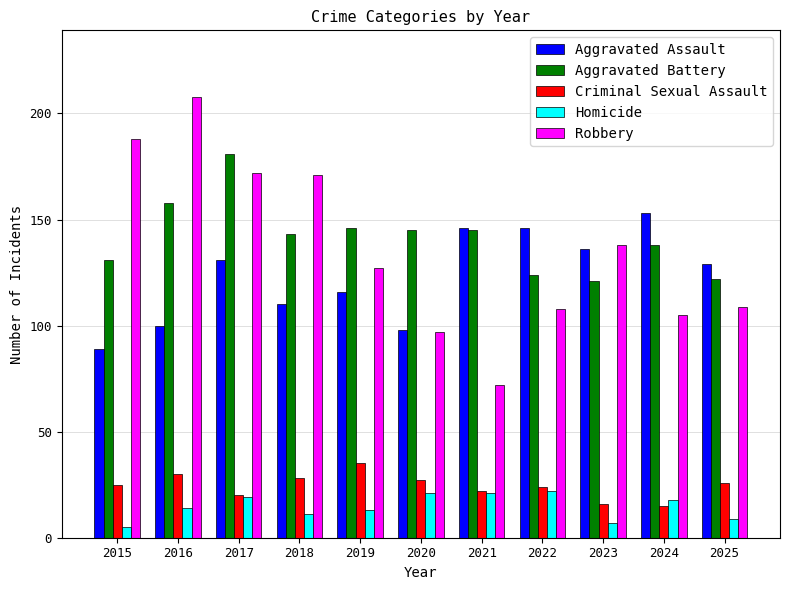

Reading left to right, transcribe all the data shown in this chart.

Aggravated Assault: 2015=89	2016=100	2017=131	2018=110	2019=116	2020=98	2021=146	2022=146	2023=136	2024=153	2025=129
Aggravated Battery: 2015=131	2016=158	2017=181	2018=143	2019=146	2020=145	2021=145	2022=124	2023=121	2024=138	2025=122
Criminal Sexual Assault: 2015=25	2016=30	2017=20	2018=28	2019=35	2020=27	2021=22	2022=24	2023=16	2024=15	2025=26
Homicide: 2015=5	2016=14	2017=19	2018=11	2019=13	2020=21	2021=21	2022=22	2023=7	2024=18	2025=9
Robbery: 2015=188	2016=208	2017=172	2018=171	2019=127	2020=97	2021=72	2022=108	2023=138	2024=105	2025=109